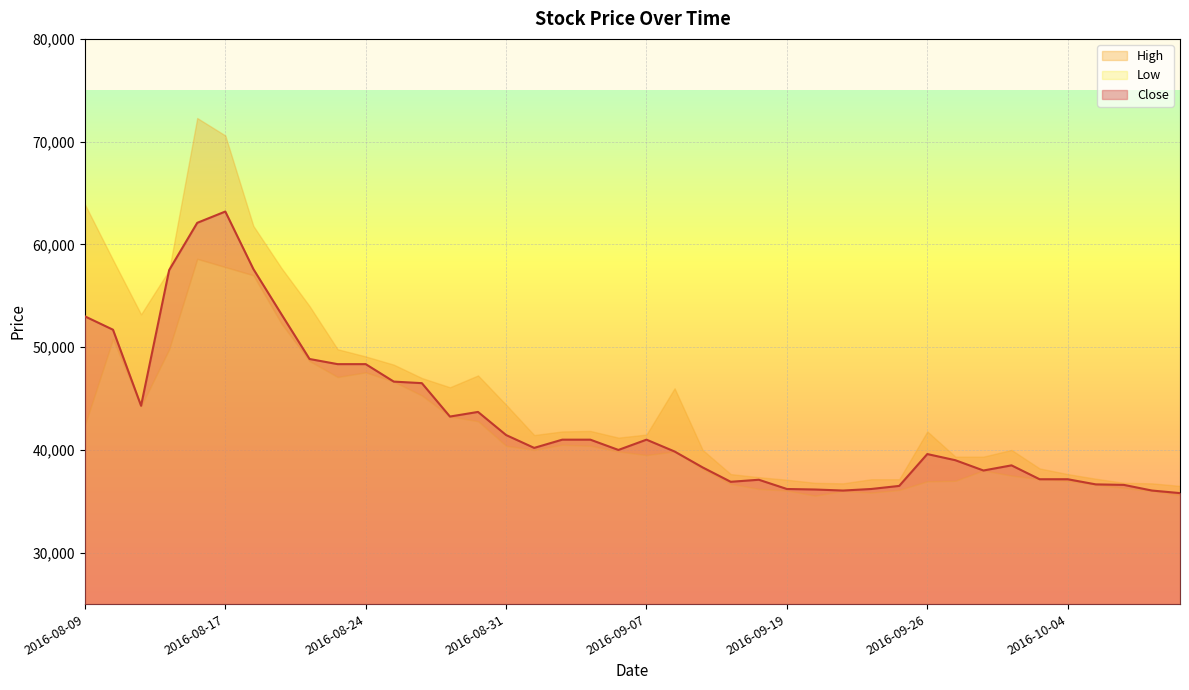

Reading left to right, list all the values displayed in this chart.

53000	51700	44300	57500	62100	63200	57600	53200	48850	48350	48350	46650	46500	43250	43700	41450	40200	41000	41000	40000	41000	39850	38300	36900	37100	36200	36150	36050	36200	36500	39600	39000	38000	38500	37150	37150	36650	36600	36050	35800